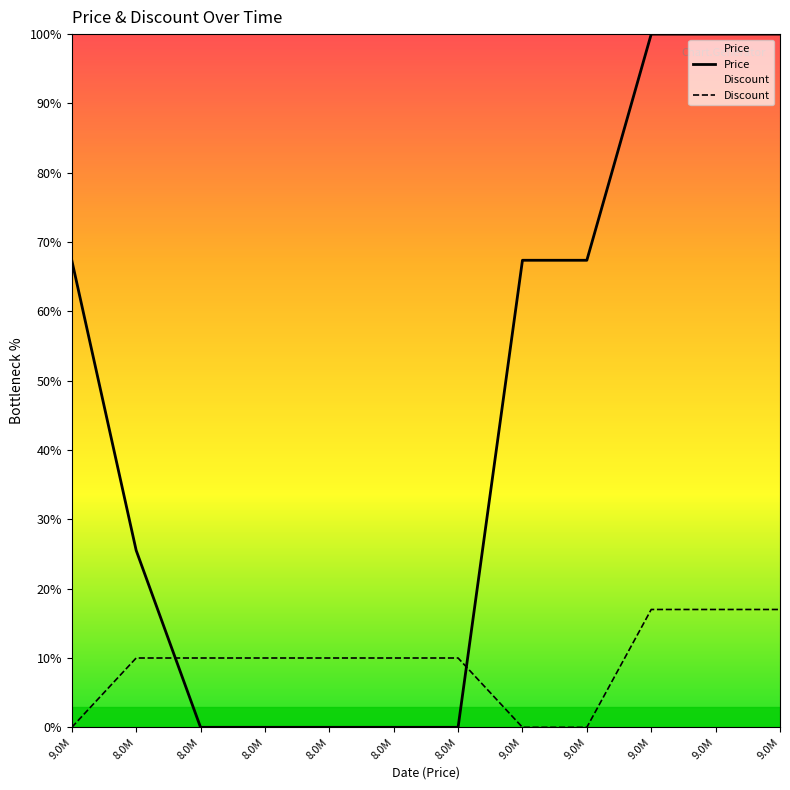

How many lines are shown in the chart?

2